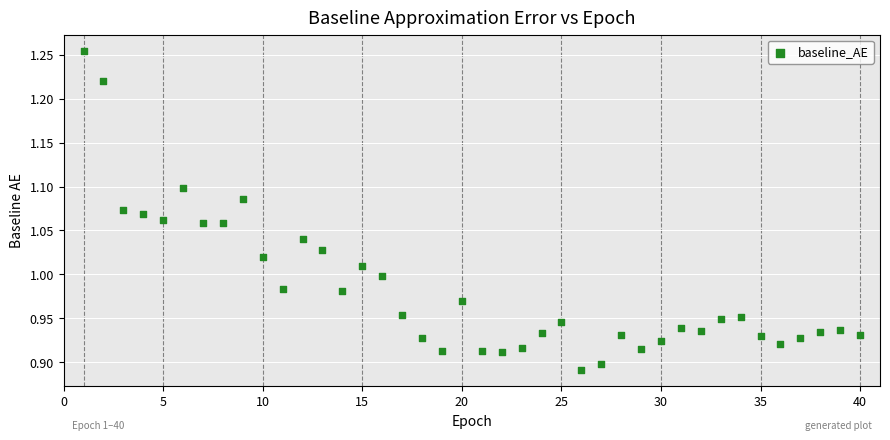

What is the range of Y values (max minus min)?

0.4